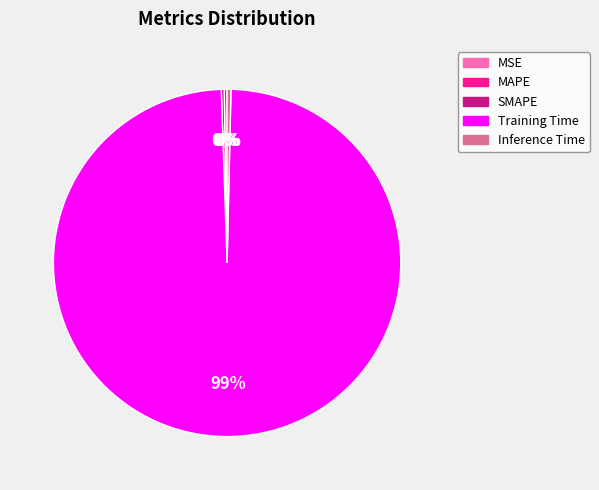

True or false: Training Time accounts for 99% of the total.

True